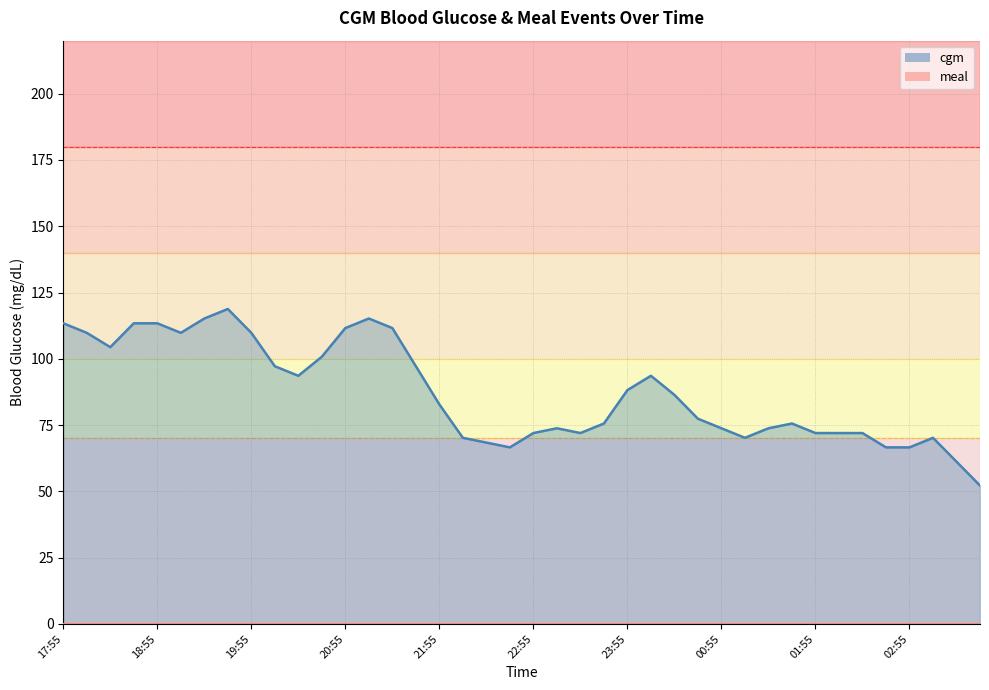

What is the ratio of the value at 23:25 to the value at 02:55?

1.1